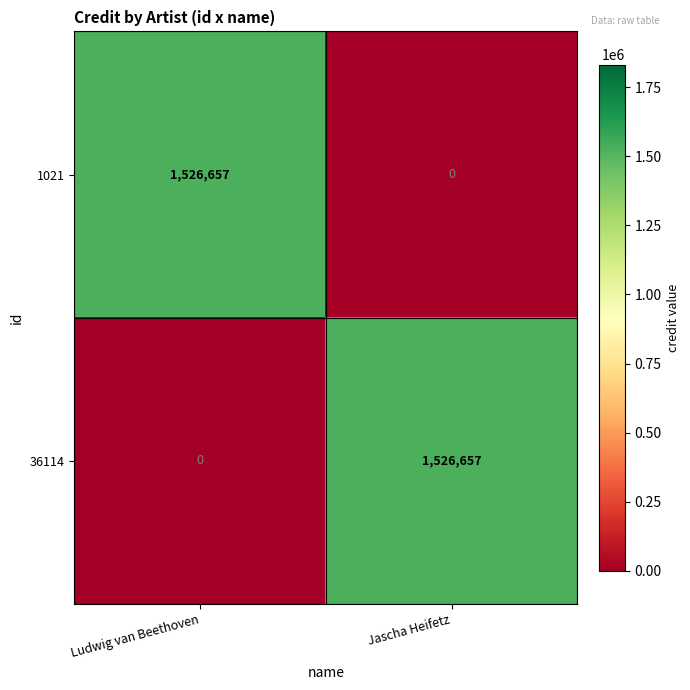

How many positive values does the 1021 series have?

1